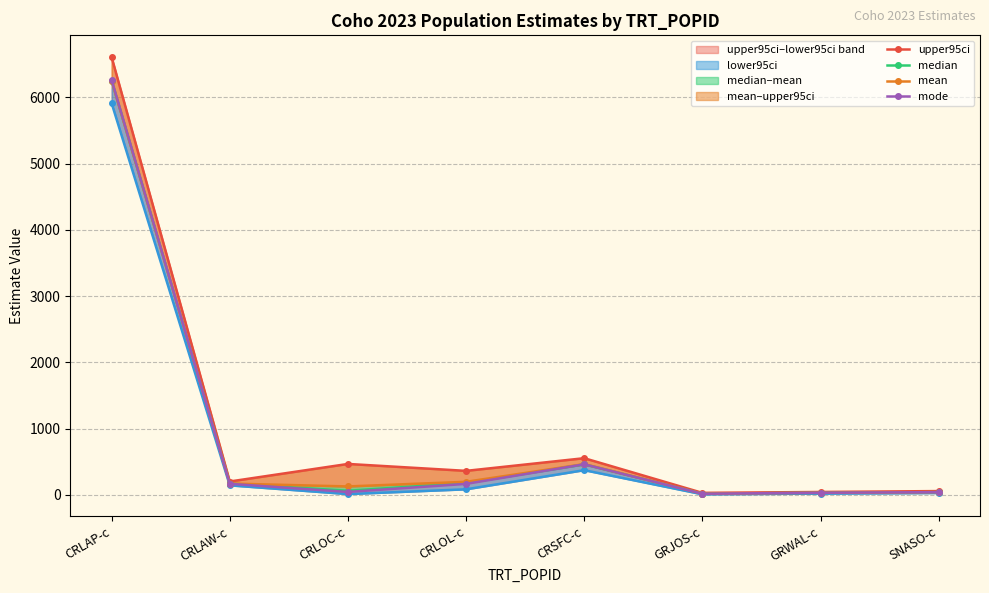

What is the average value of the median series?

901.6